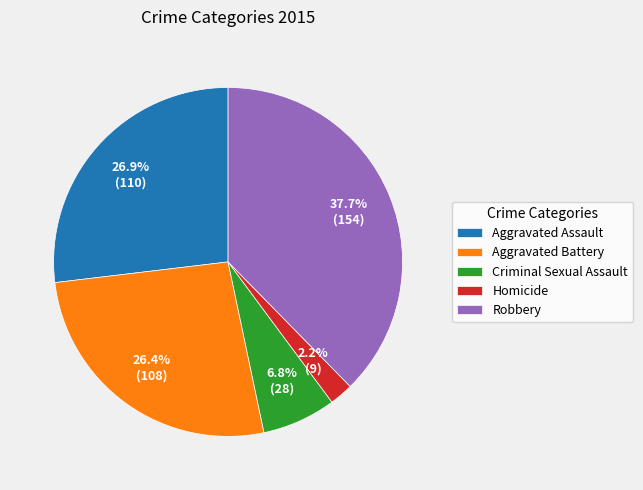

Is there any slice that represents more than half of the pie?

No